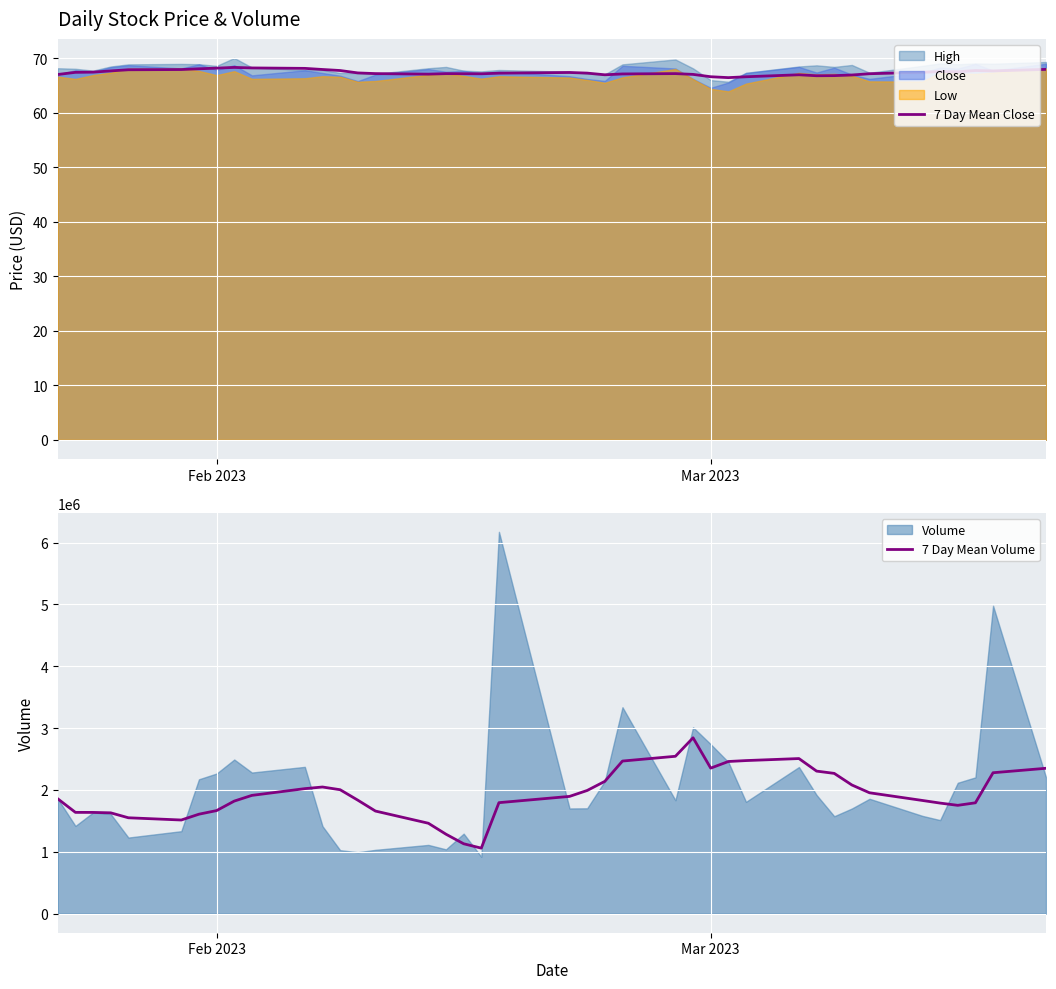

True or false: 7 Day Mean Close has a value of 116.0 at Feb 2023.

False